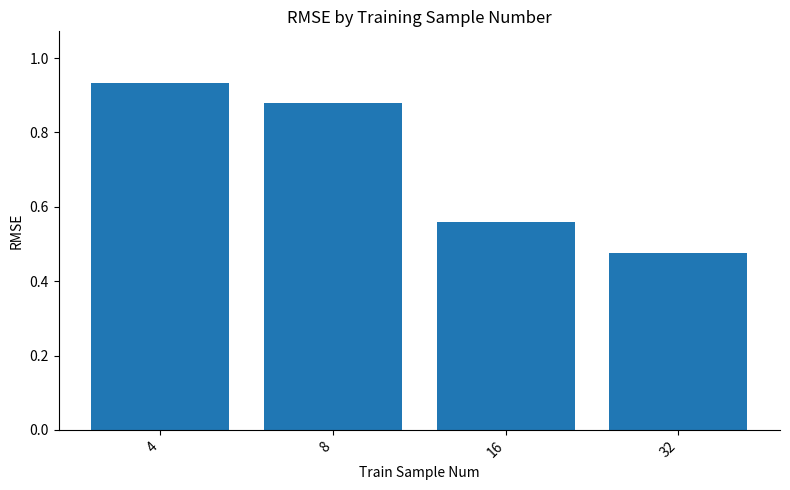

Does the chart contain any negative values?

No